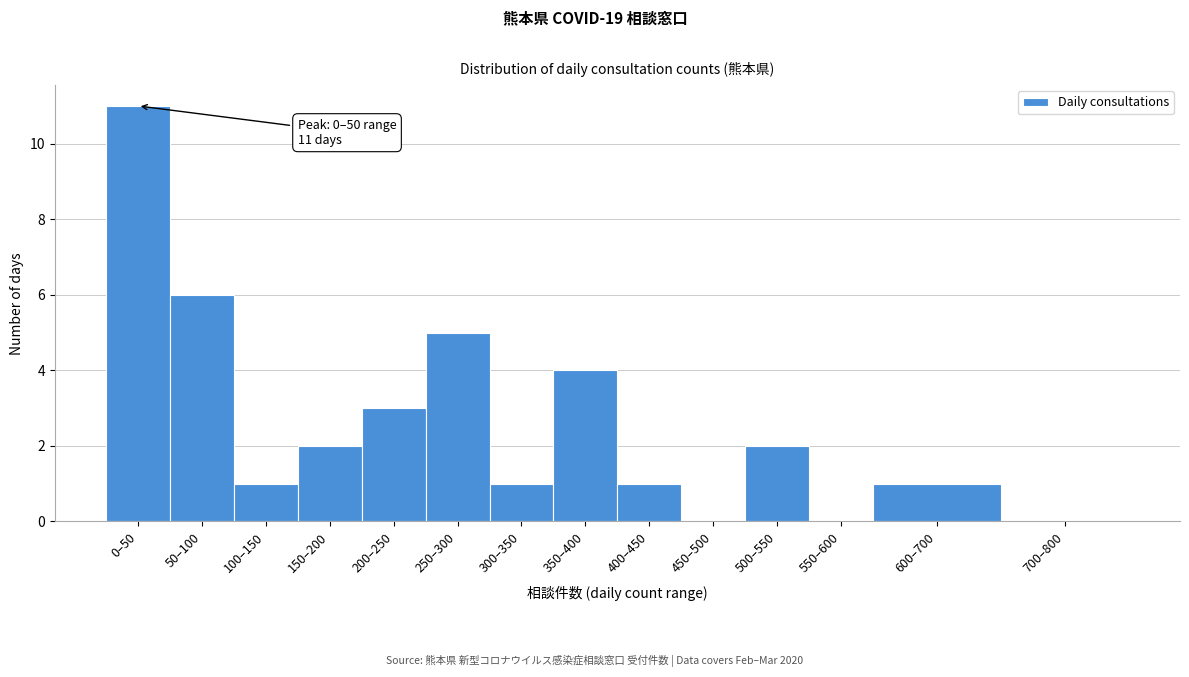

Reading left to right, what are all the values shown in this chart?

0–50=11	50–100=6	100–150=1	150–200=2	200–250=3	250–300=5	300–350=1	350–400=4	400–450=1	450–500=0	500–550=2	550–600=0	600–700=1	700–800=0